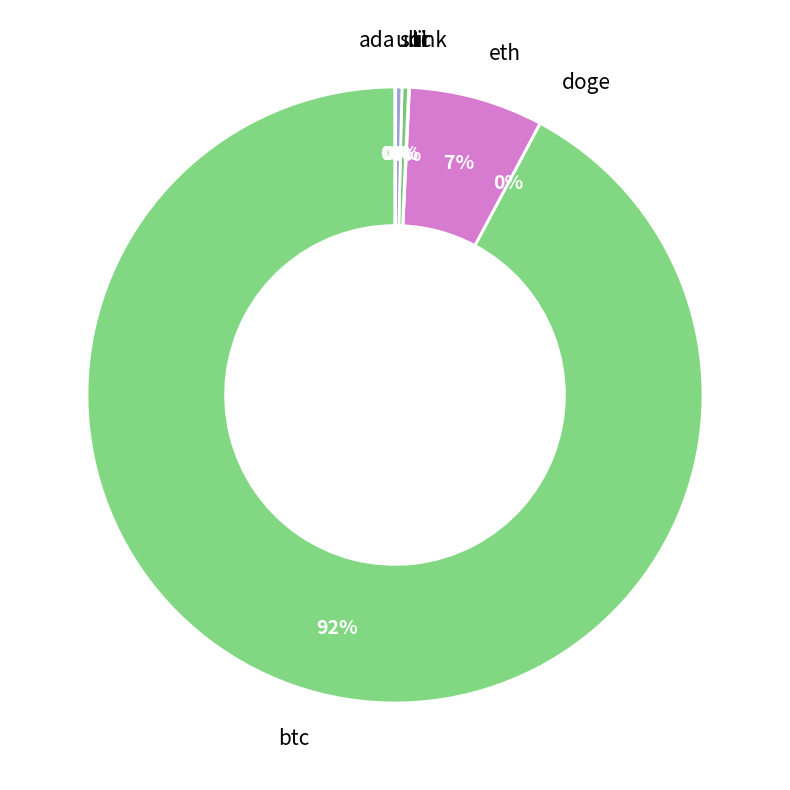

Between ltc and eth, which is larger?

eth